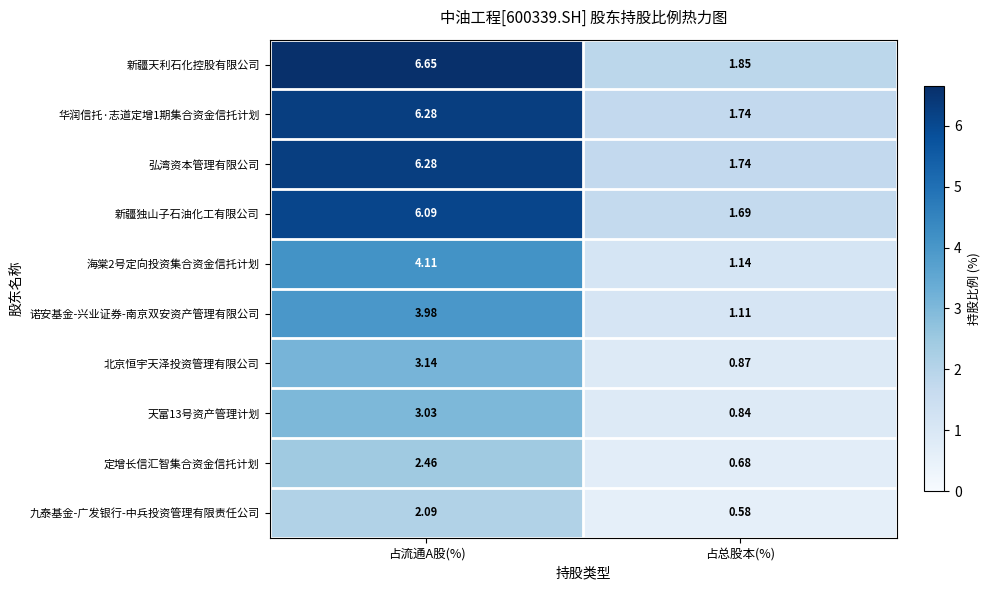

At which category is the sum across all series the highest?

占流通A股(%)